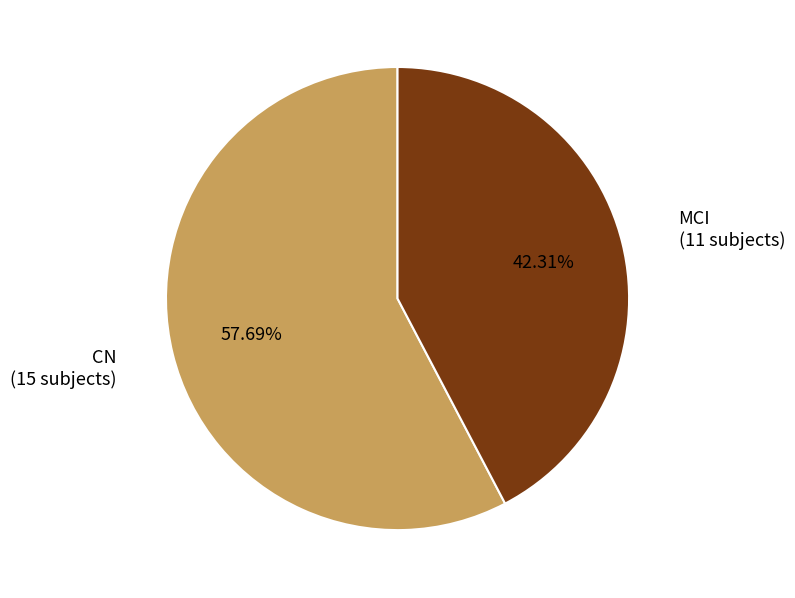

Is it true that MCI is 42% of the pie?

True